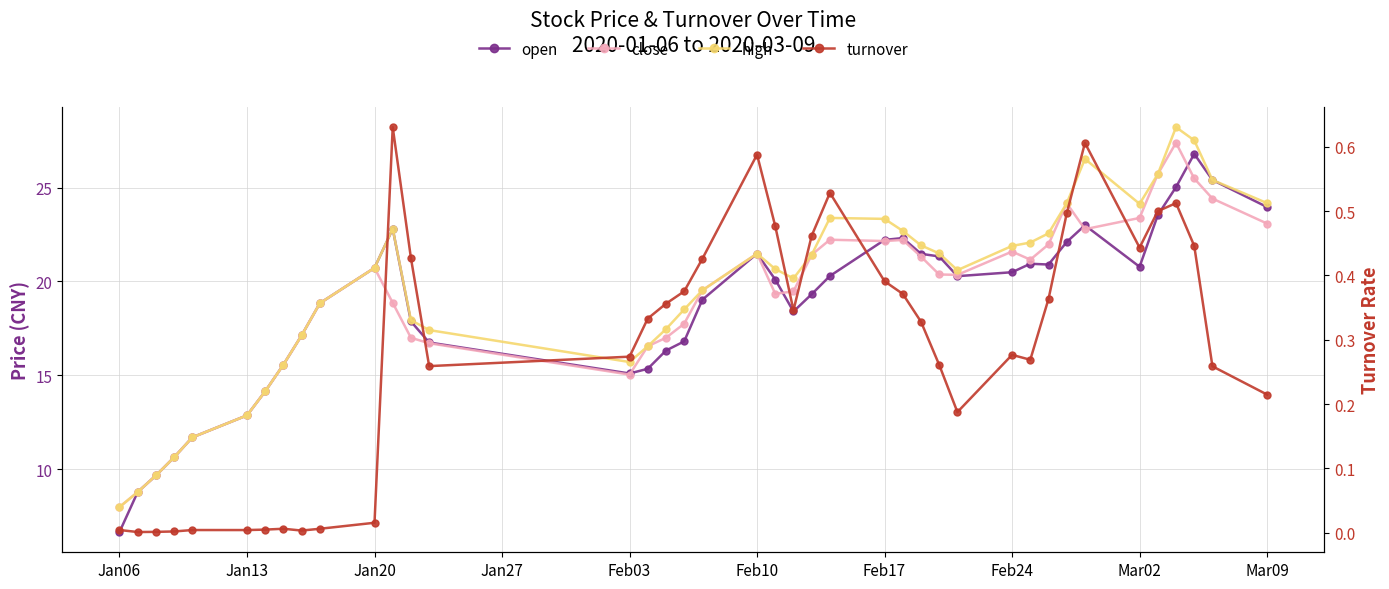

Reading right to left, list all the values displayed in this chart.

open: 24.0	25.4	26.8	25.0	23.5	20.8	23.0	22.1	20.9	20.9	20.5	20.3	21.3	21.5	22.3	22.2	20.3	19.3	18.4	20.1	21.5	19.0	16.8	16.3	15.3	15.1	16.8	17.9	22.8	20.7	18.8	17.1	15.6	14.2	12.9	11.7	10.6	9.7	8.8	6.7
close: 23.1	24.4	25.5	27.4	25.7	23.4	22.8	24.2	22.0	21.2	21.6	20.4	20.4	21.3	22.2	22.1	22.2	21.4	19.5	19.3	21.5	19.5	17.8	17.0	16.6	15.0	16.7	17.0	18.9	20.7	18.8	17.1	15.6	14.2	12.9	11.7	10.6	9.7	8.8	8.0
high: 24.2	25.4	27.5	28.2	25.7	24.1	26.5	24.2	22.6	22.1	21.9	20.6	21.5	21.9	22.7	23.3	23.4	21.4	20.2	20.7	21.5	19.5	18.5	17.5	16.6	15.7	17.4	17.9	22.8	20.7	18.8	17.1	15.6	14.2	12.9	11.7	10.6	9.7	8.8	8.0
turnover: 0.2	0.3	0.4	0.5	0.5	0.4	0.6	0.5	0.4	0.3	0.3	0.2	0.3	0.3	0.4	0.4	0.5	0.5	0.3	0.5	0.6	0.4	0.4	0.4	0.3	0.3	0.3	0.4	0.6	0.0	0.0	0.0	0.0	0.0	0.0	0.0	0.0	0.0	0.0	0.0